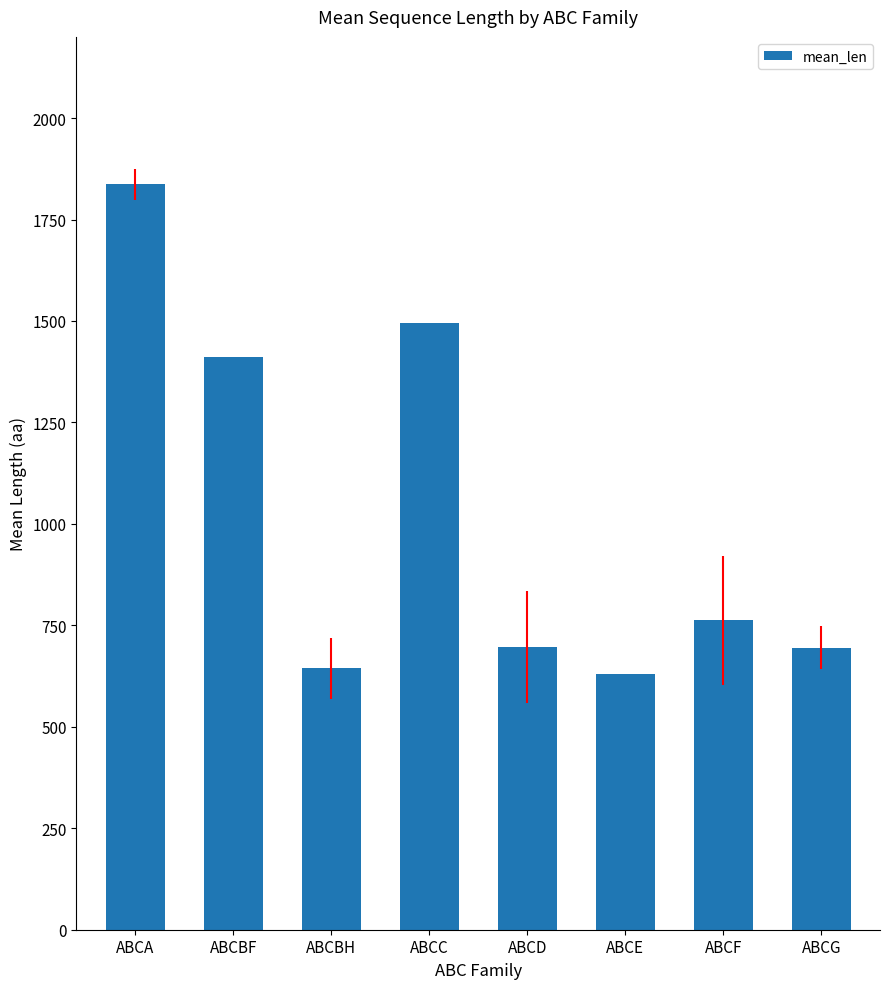

The chart shows a value of 696.8 at ABCD. True or false?

True